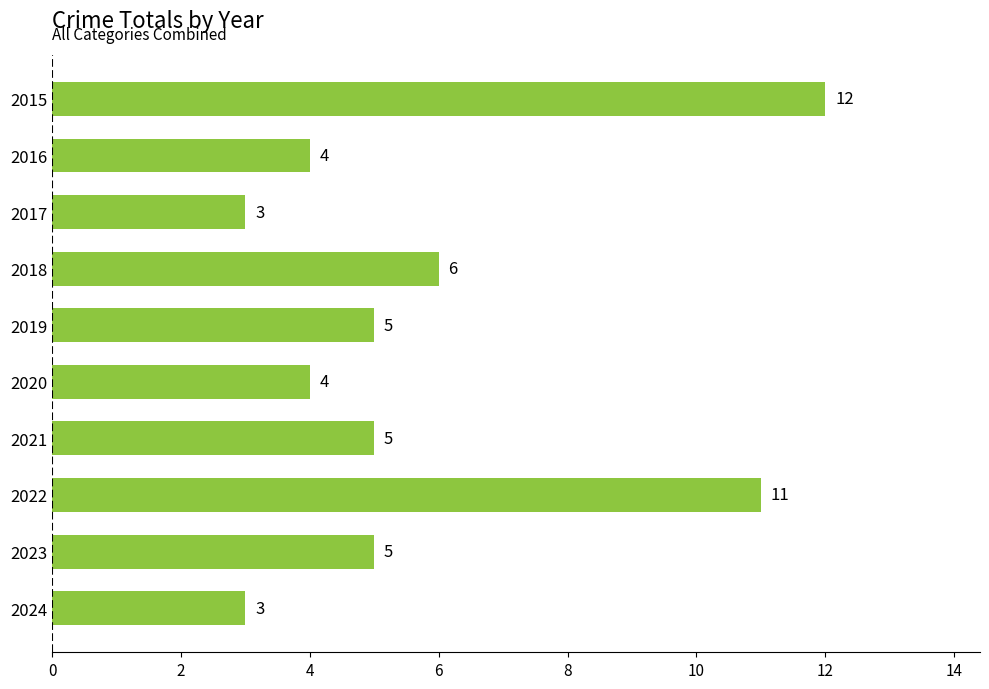

What is the value of the 3rd bar from the top?

3